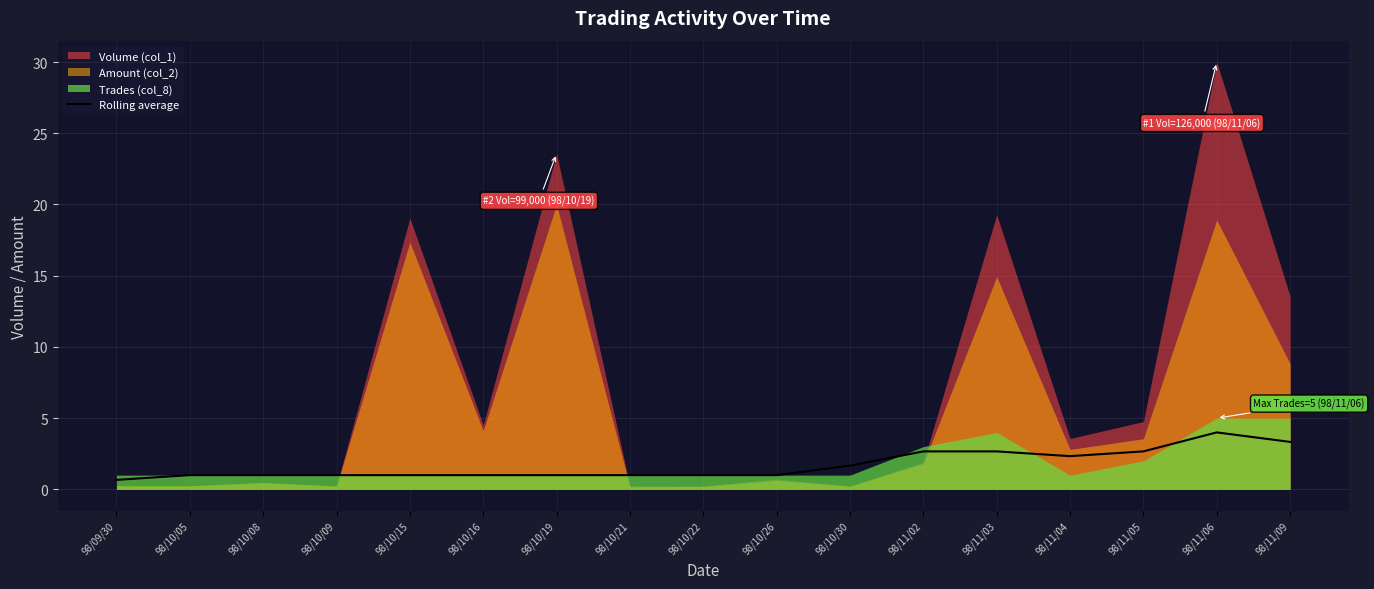

The Rolling average series shows 4.0 at 98/11/06. True or false?

True